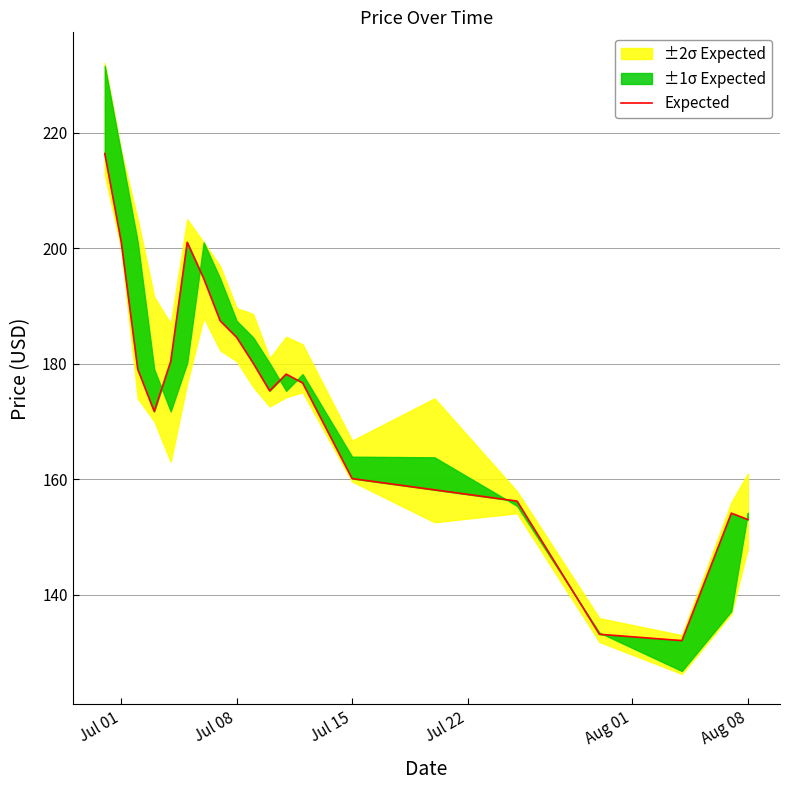

Is it true that the value at Aug 01 is 64.1?

False